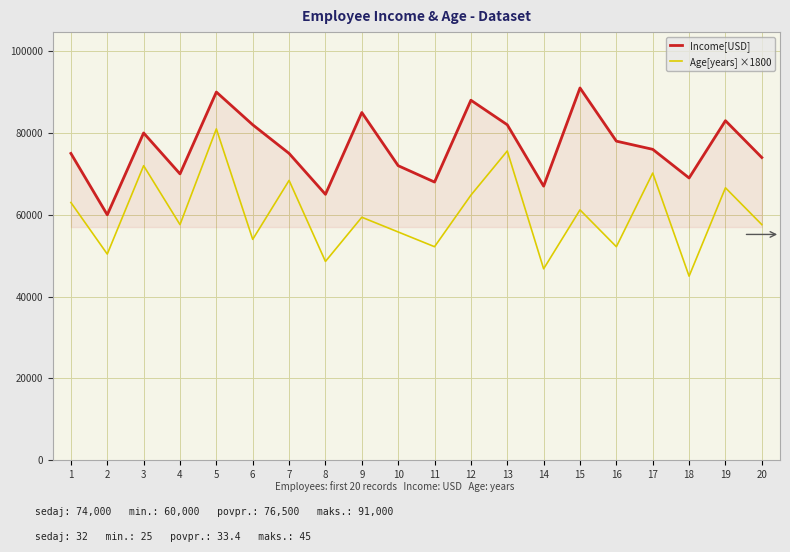

Rank the series by their average value, from highest to lowest.

Income[USD], Age[years] ×1800